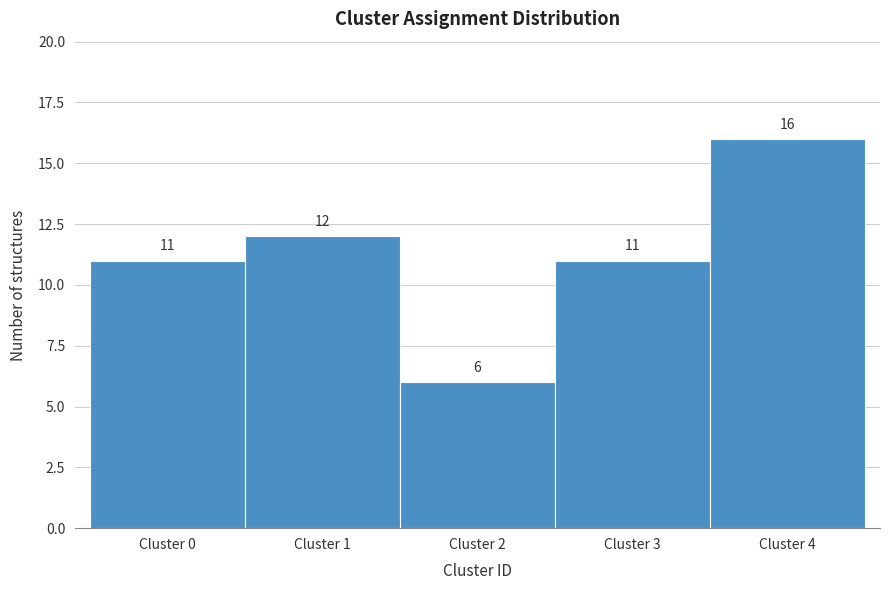

Reading left to right, list every bar in this chart as the range it spans on the x-axis followed by its height.

-0.5 to 0.5: 11
0.5 to 1.5: 12
1.5 to 2.5: 6
2.5 to 3.5: 11
3.5 to 4.5: 16